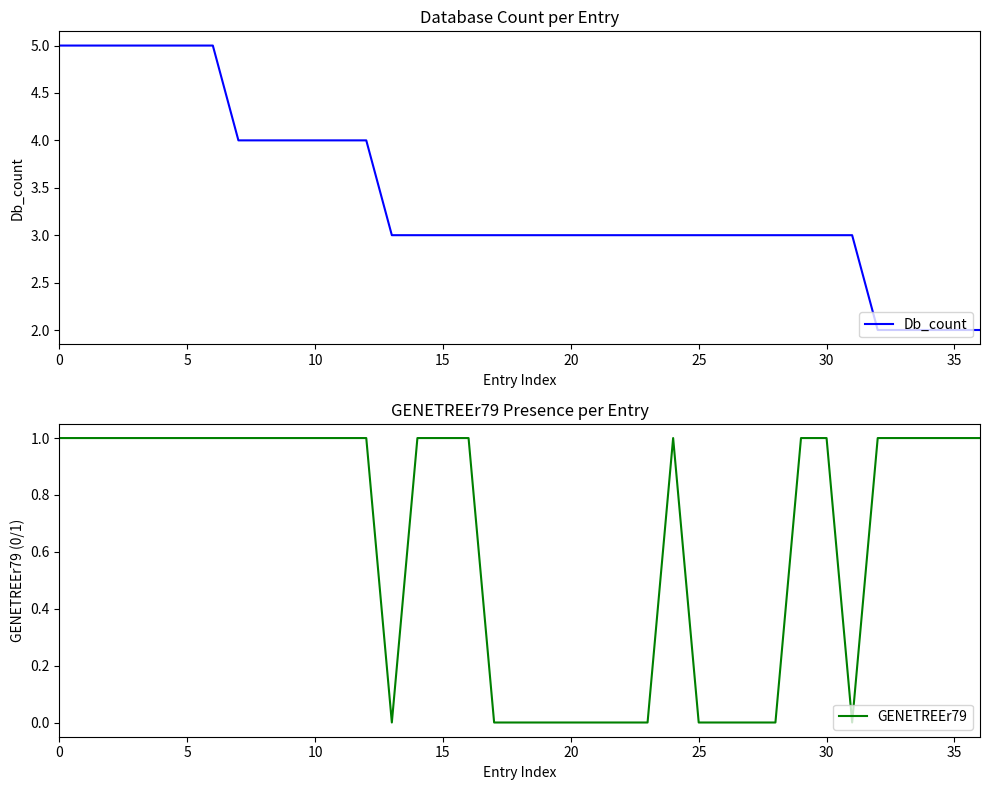

Does the chart display data point markers on the line(s)?

No